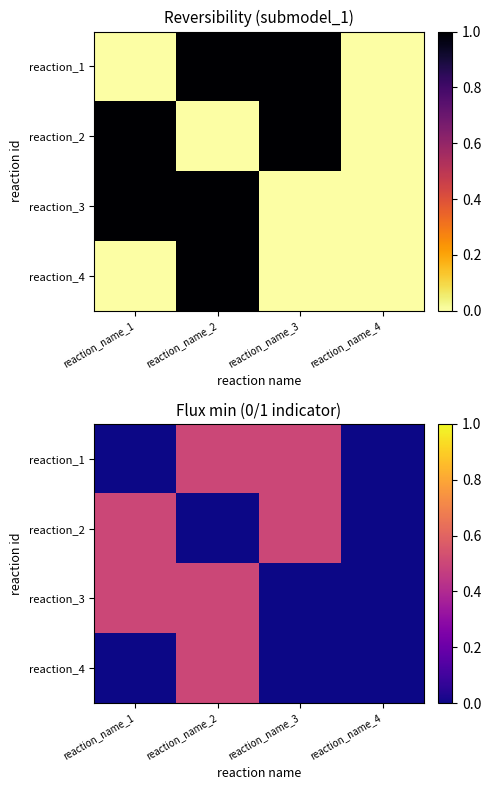

Between reaction_name_2 and reaction_name_3, which series saw the biggest shift?

reaction_2